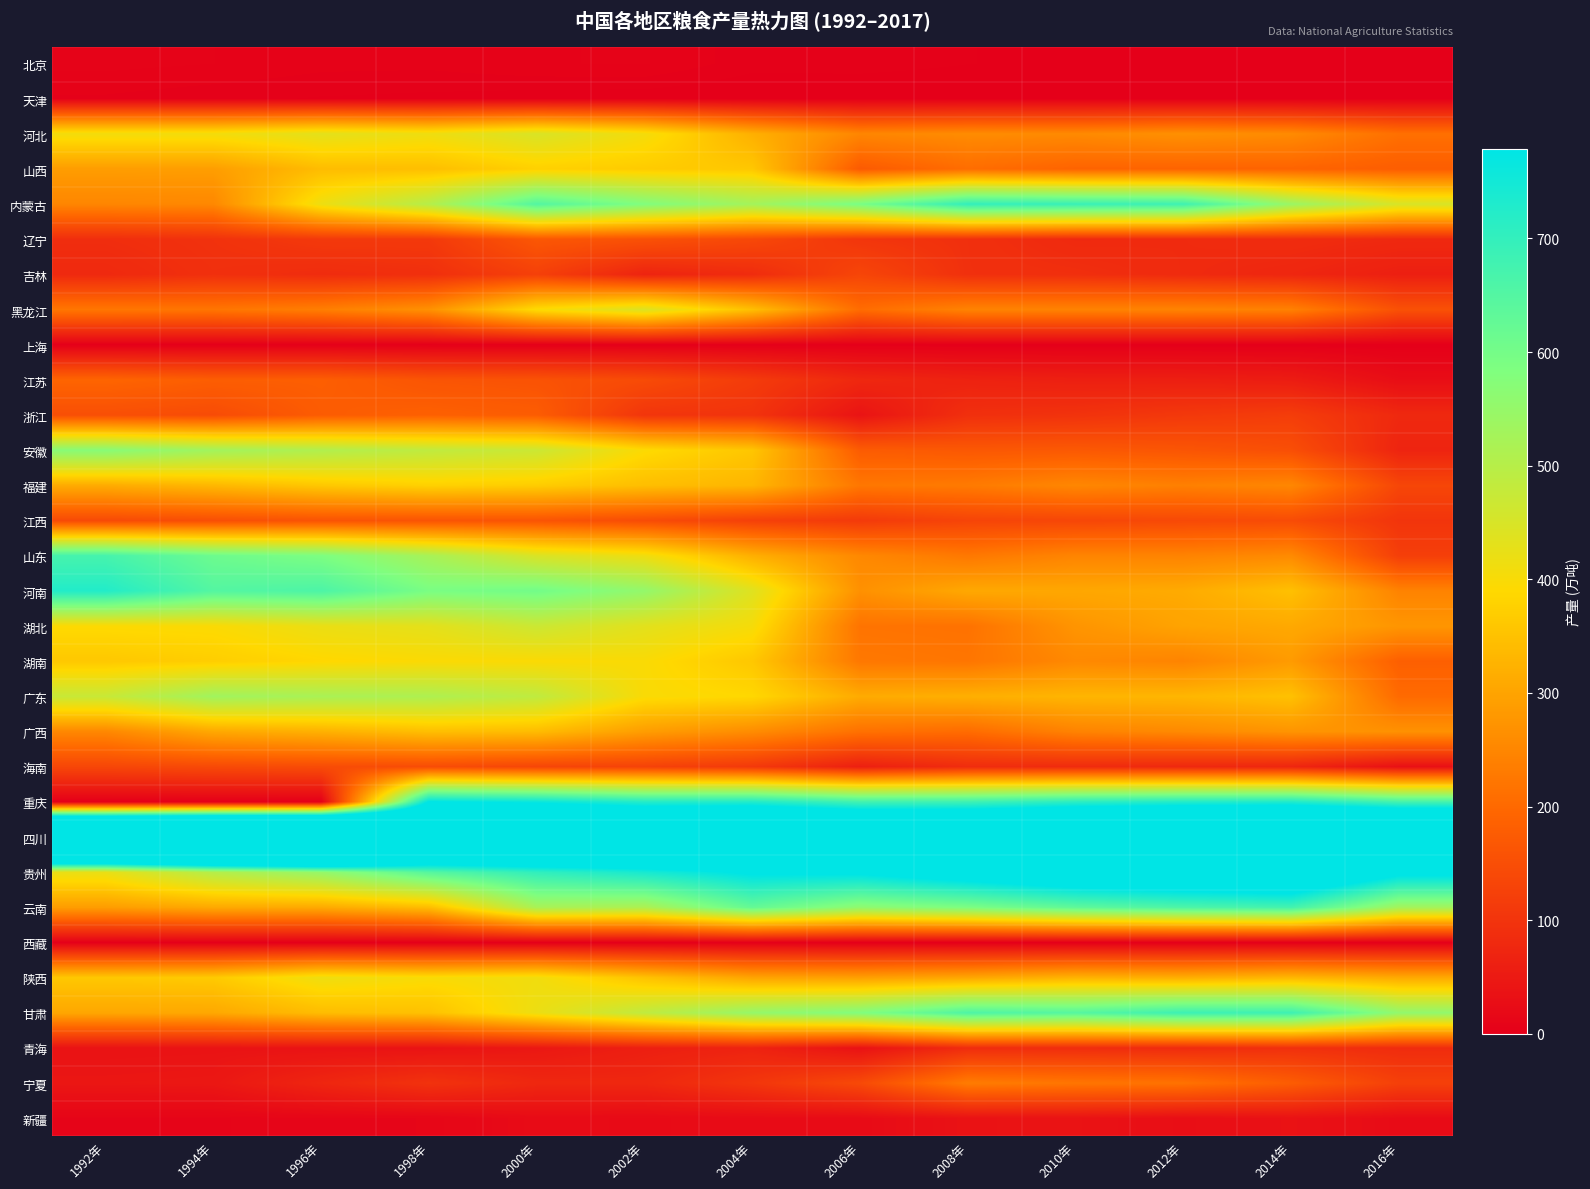

List the series in order of their peak value, highest first.

四川, 贵州, 重庆, 河南, 内蒙古, 甘肃, 云南, 山东, 安徽, 广东, 湖北, 河北, 黑龙江, 陕西, 湖南, 福建, 山西, 广西, 宁夏, 江苏, 浙江, 辽宁, 江西, 海南, 吉林, 青海, 新疆, 北京, 天津, 西藏, 上海